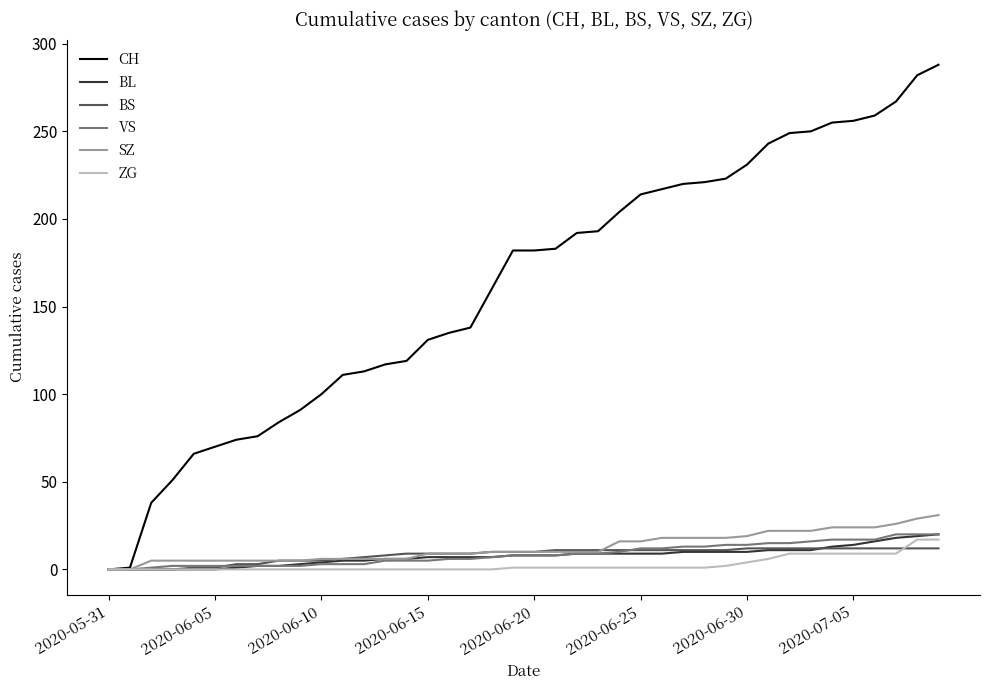

Which series has the widest spread of values?

CH